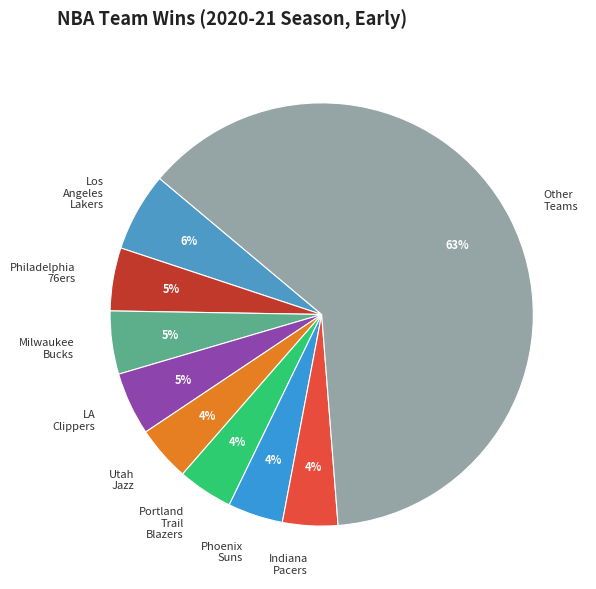

Which category has the biggest portion of the pie?

Other Teams